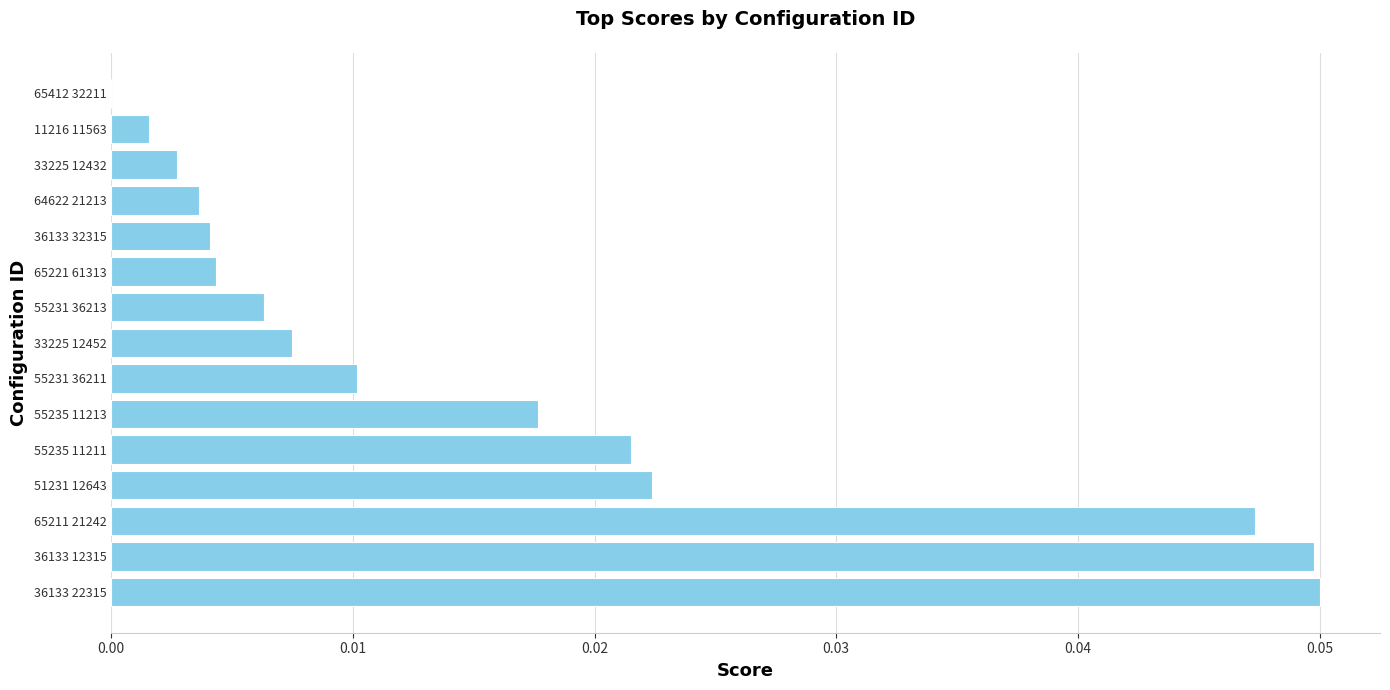

Are the bars horizontal?

Yes